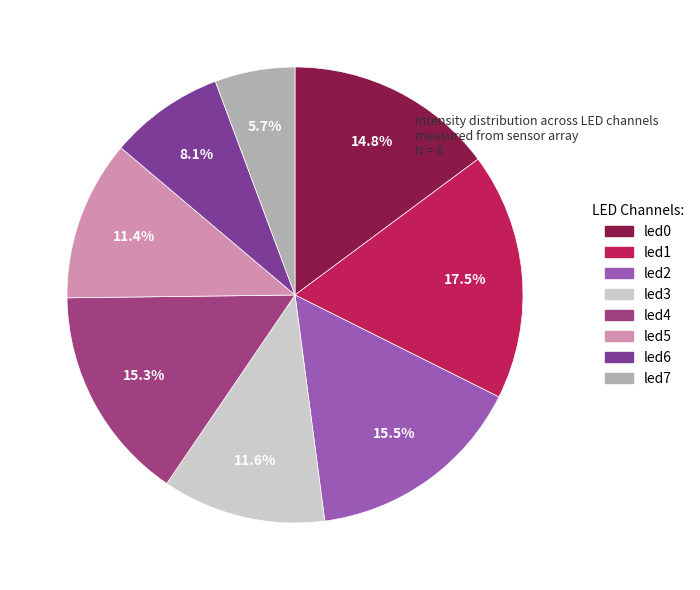

Does led3 account for over 50% of the chart?

No